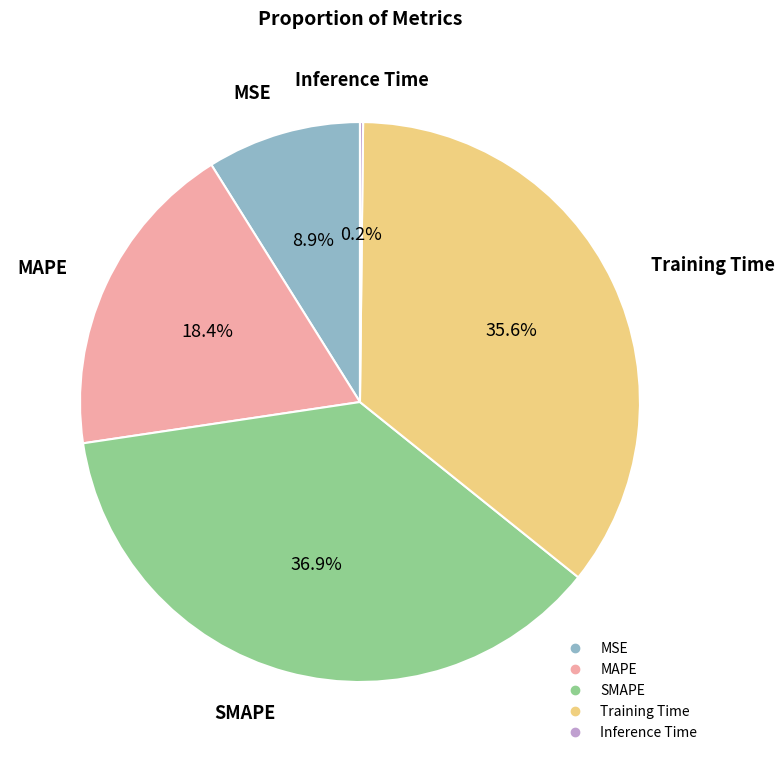

Which has a higher value, Training Time or SMAPE?

SMAPE